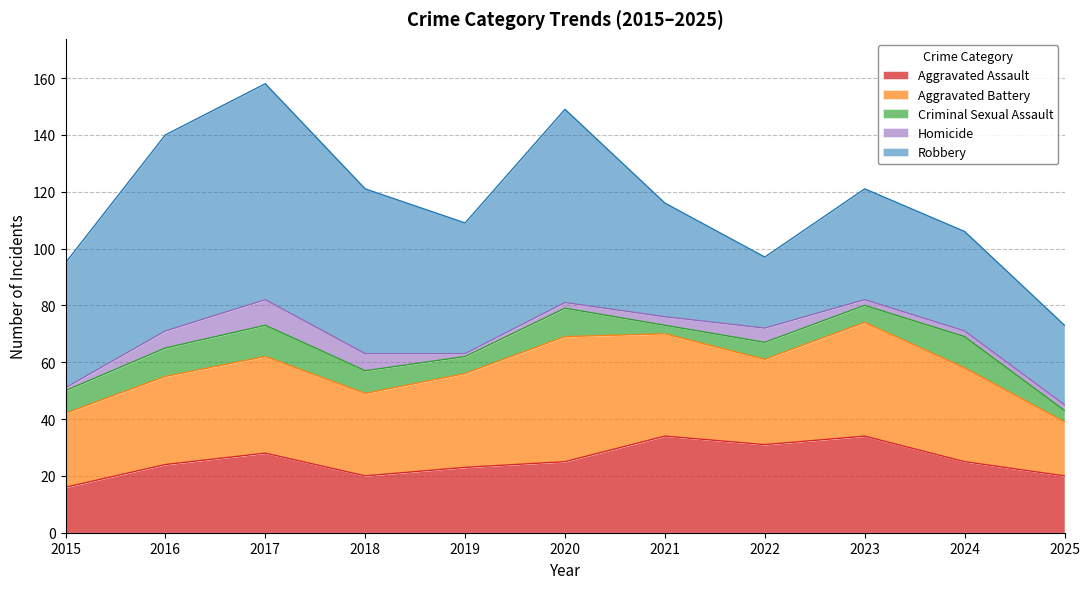

What is the difference between the highest and lowest values at 2017?

67